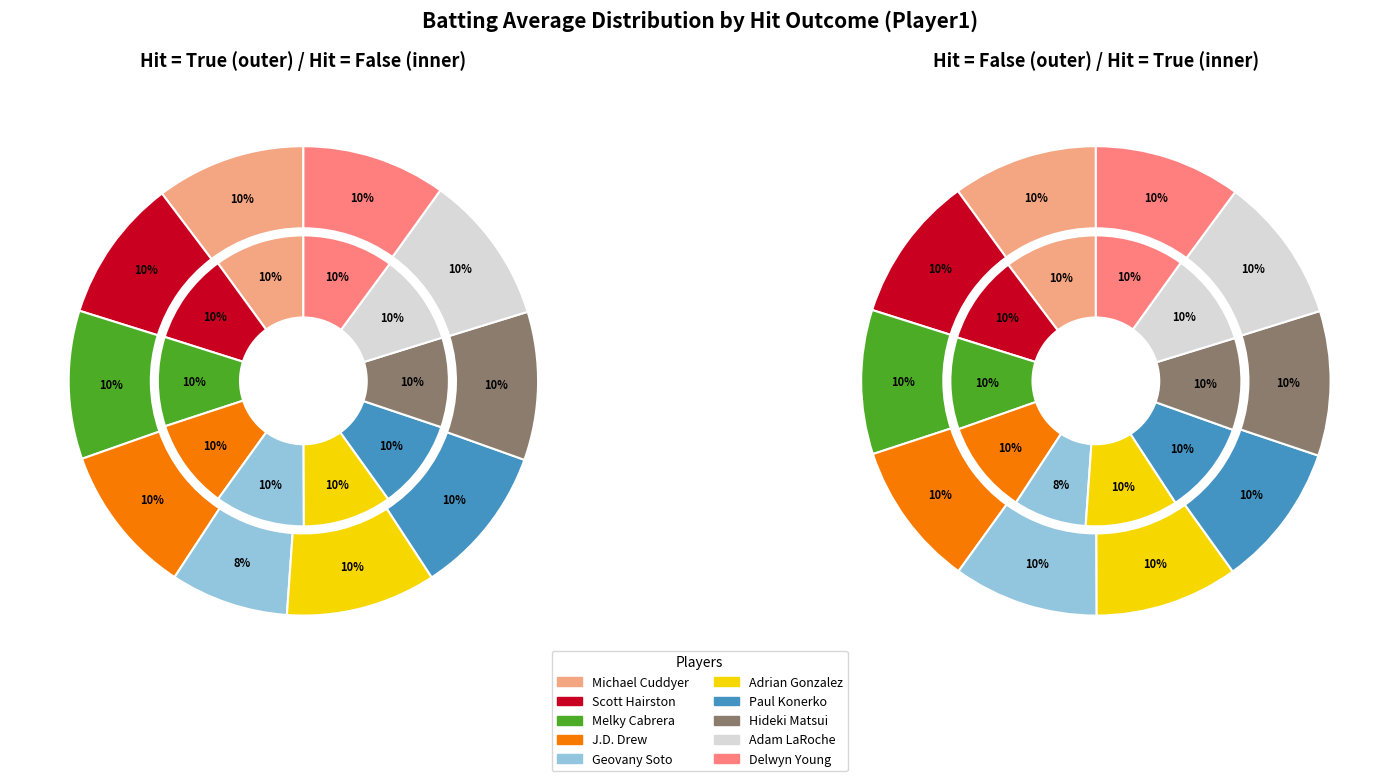

What is the total percentage of 3 and 2?

20.6%